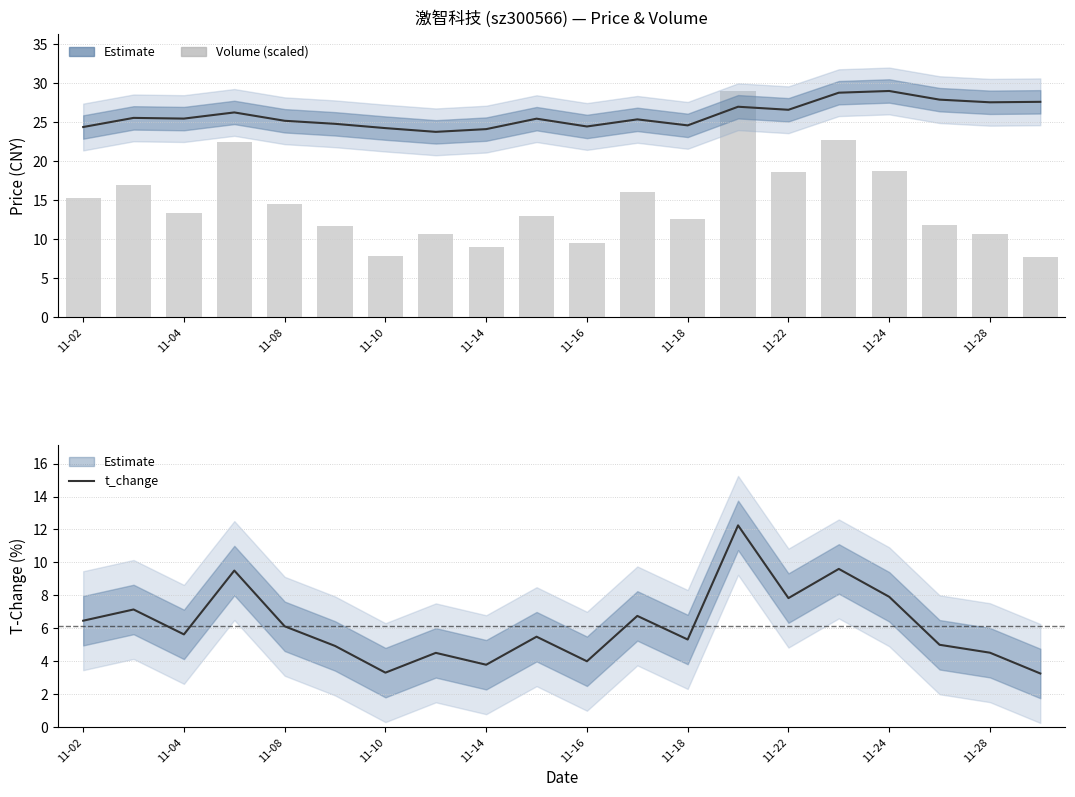

What is the difference between the highest and lowest values at 11-28?

20.0